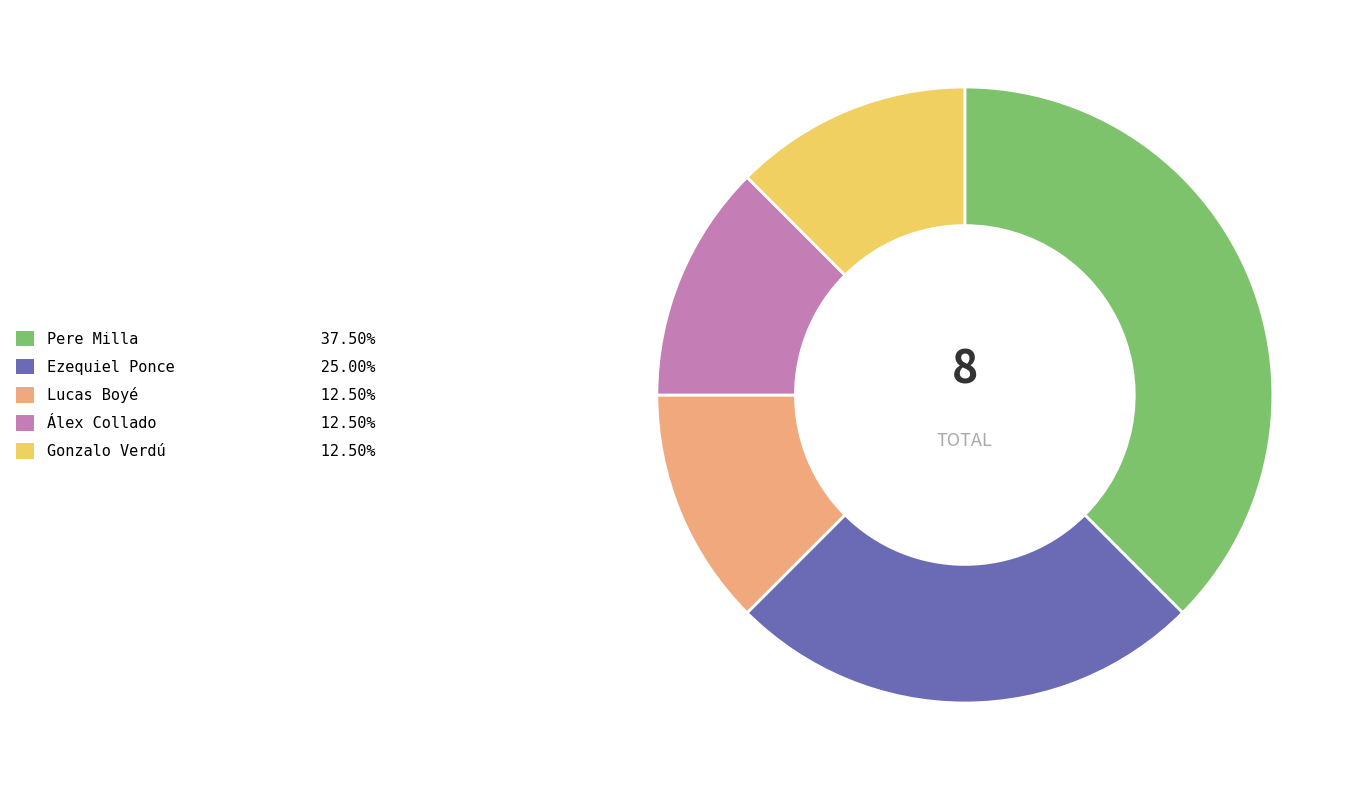

Which category has the biggest portion of the pie?

Pere Milla